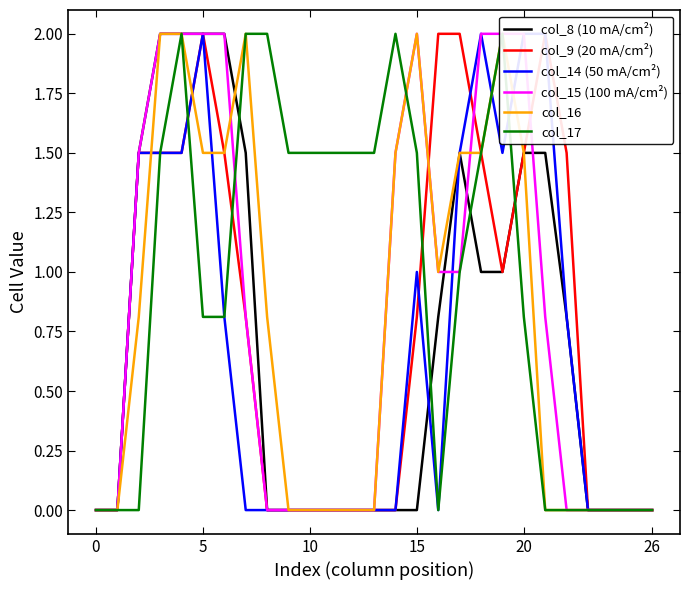

How many positive values does the col_9 (20 mA/cm²) series have?

14